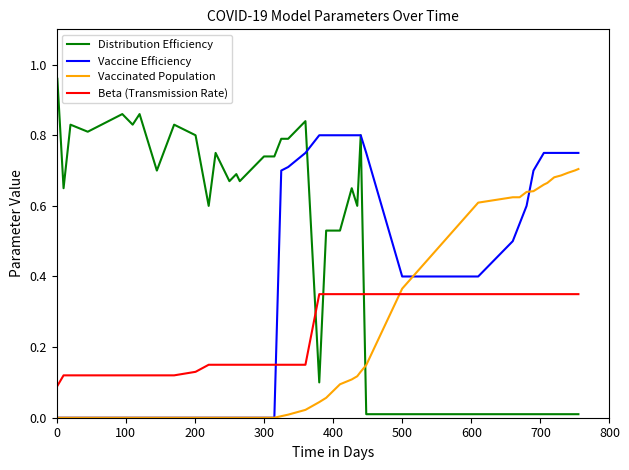

True or false: Distribution Efficiency and Beta (Transmission Rate) intersect in this chart.

True